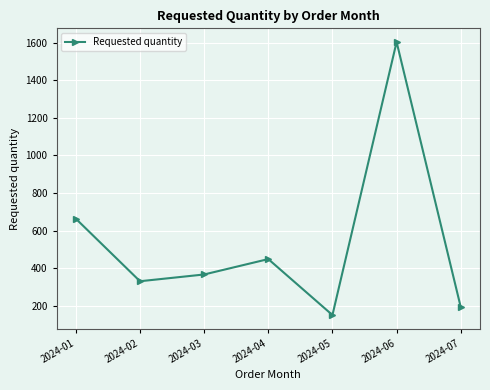

The value at 2024-03 is 366. True or false?

True